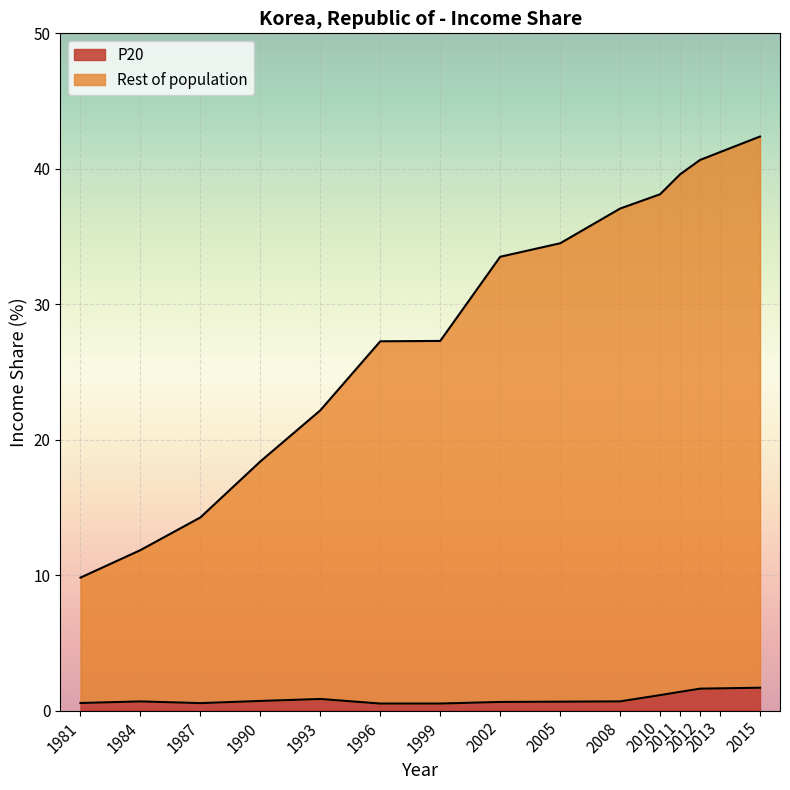

Which category has the lowest value across all series?

1996